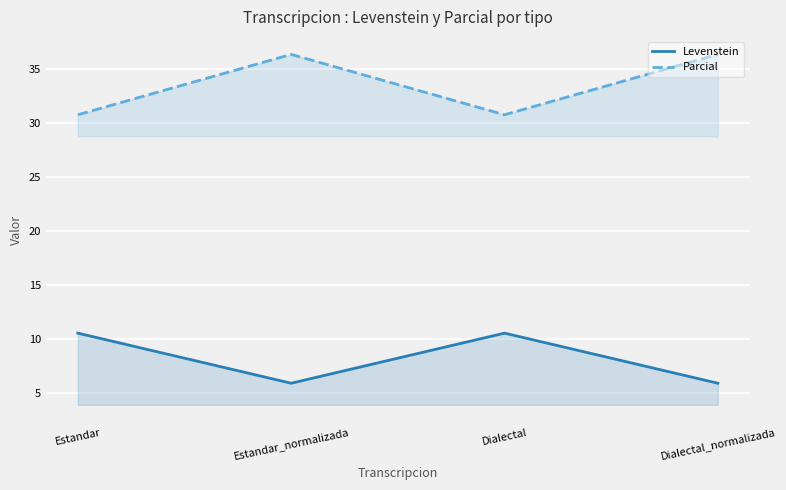

At which label does Levenstein first exceed 10?

Estandar